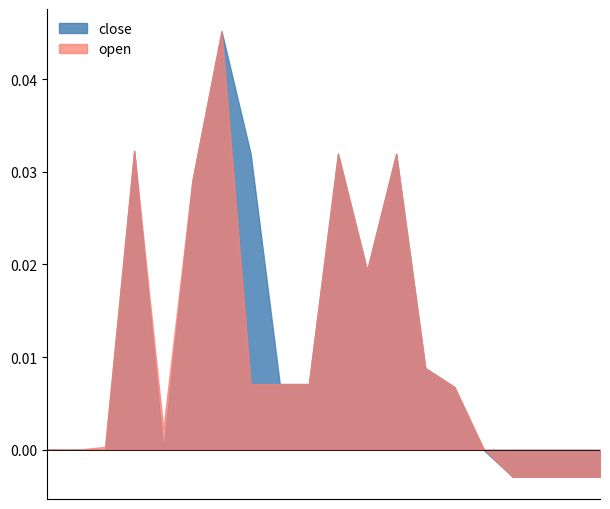

True or false: close and open cross at least once.

False